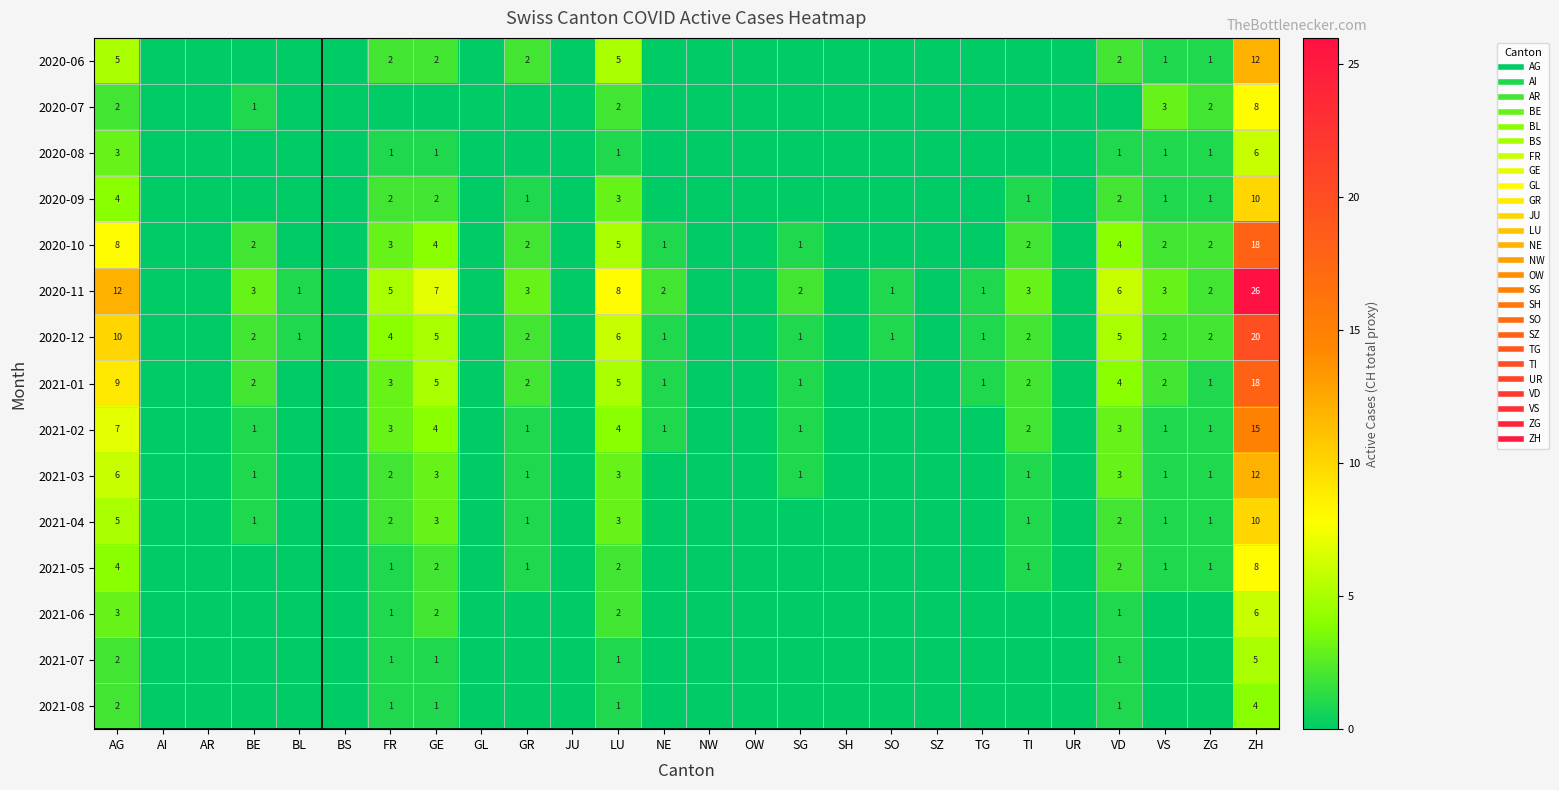

What is the average value of the 2021-04 series?

1